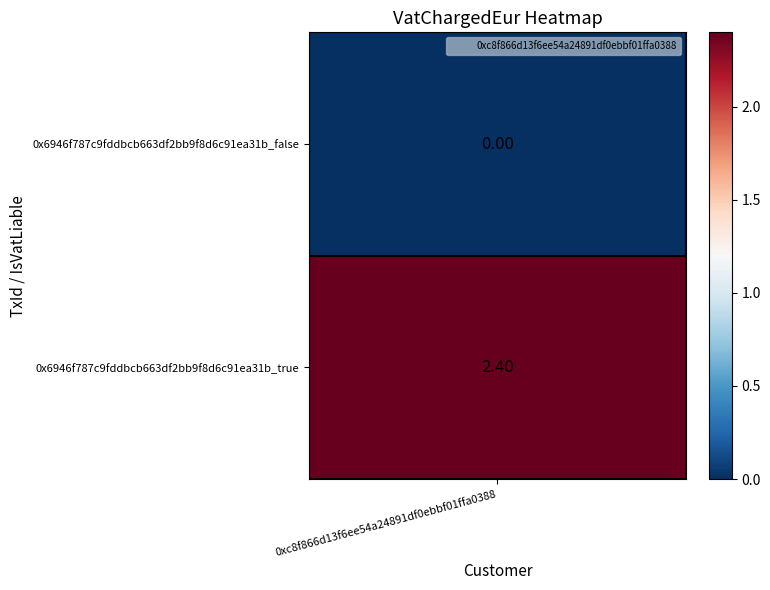

How many distinct data groups are displayed?

1